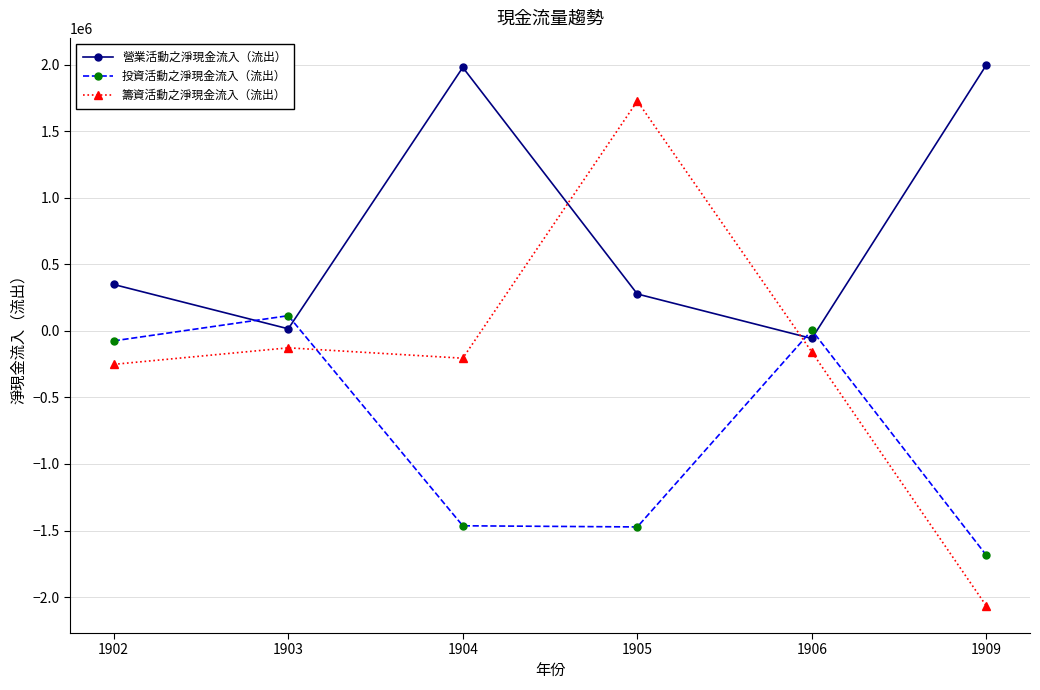

Which label corresponds to the smallest value in the chart?

1909